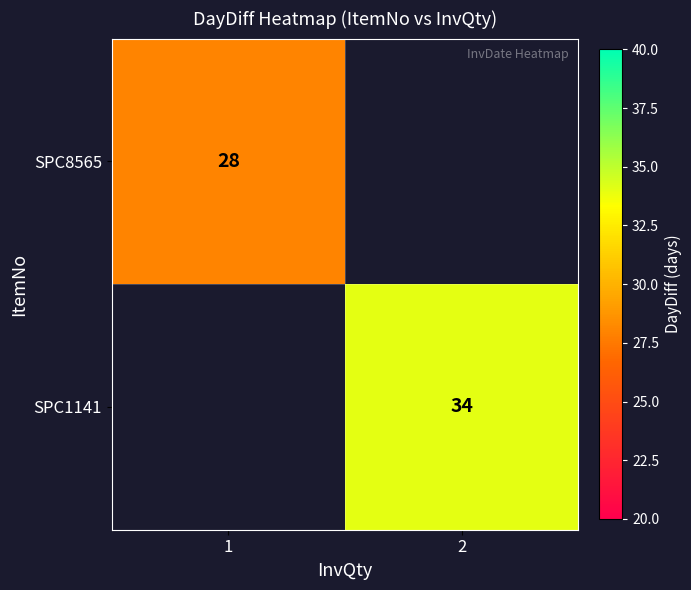

Is it true that SPC1141 equals 34 at 2?

True